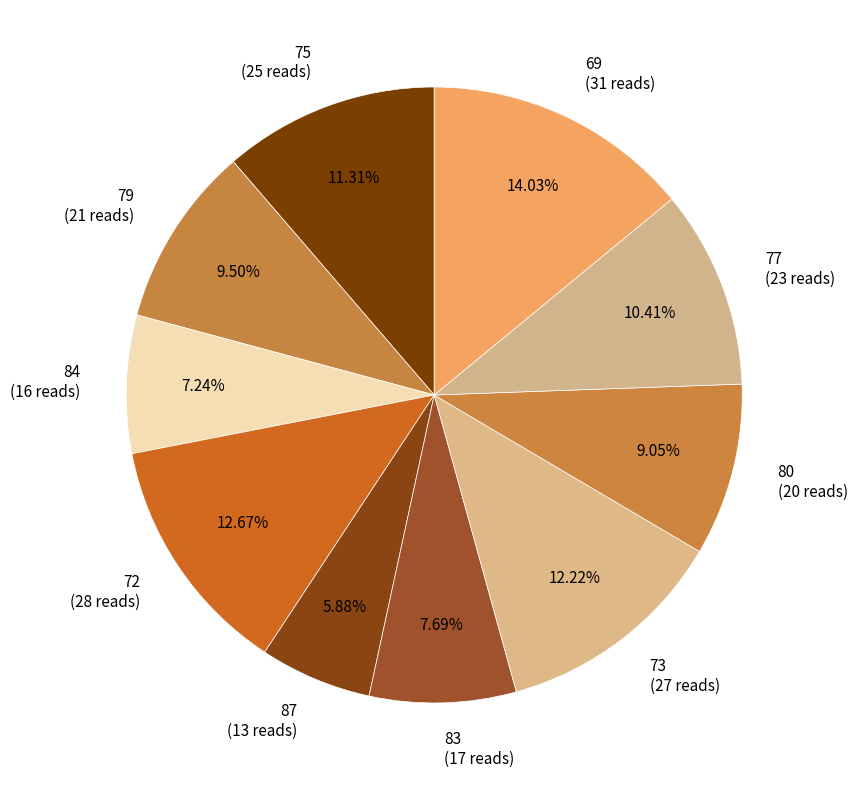

The 73 slice represents 12% of the pie. True or false?

True